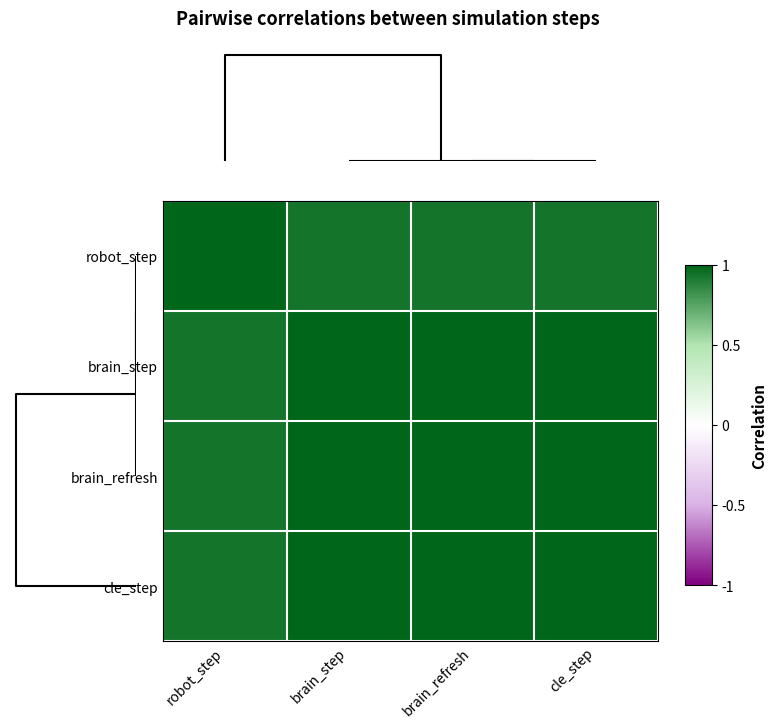

At how many categories does at least one series exceed 0?

4